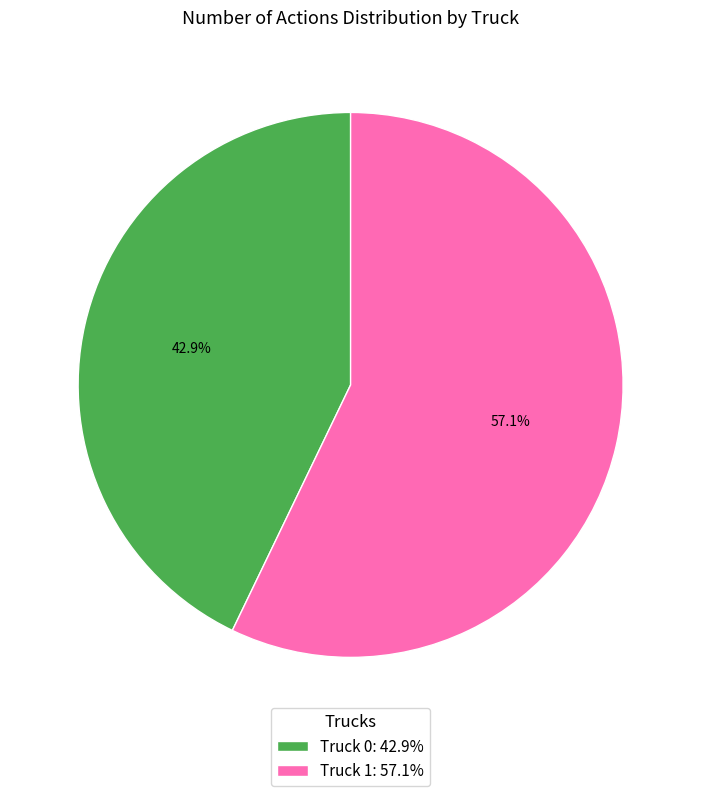

Between Truck 1 and Truck 0, which is larger?

Truck 1